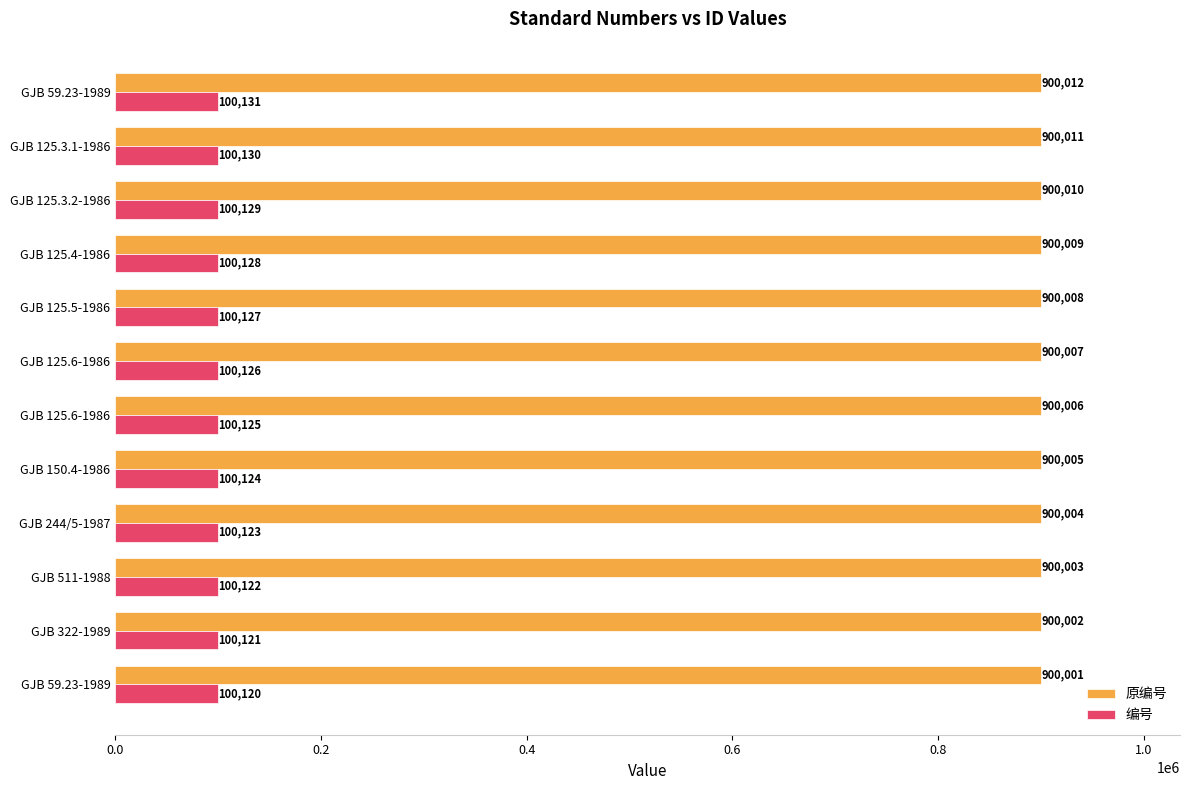

What are all the series names shown in the legend?

原编号, 编号